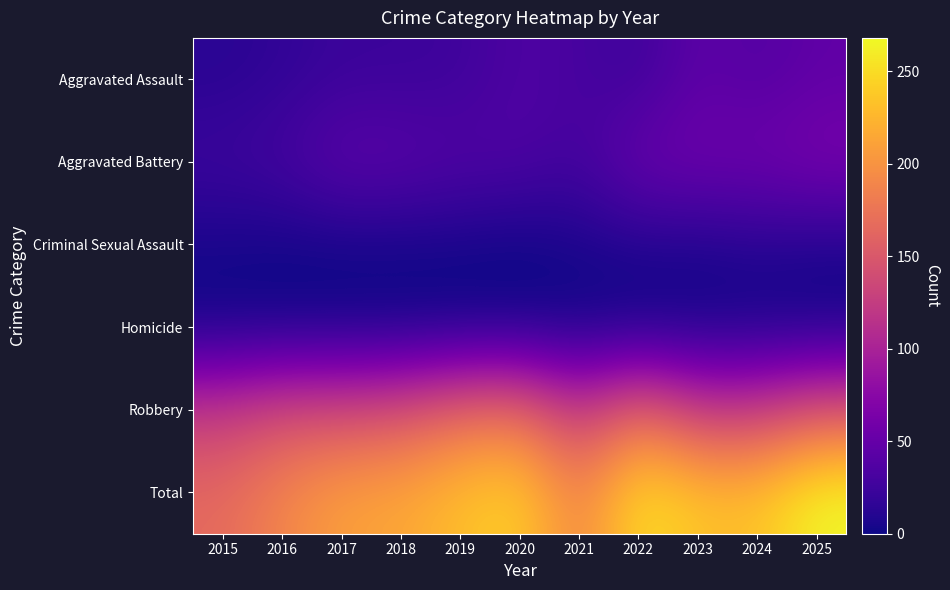

What is the difference between the highest and lowest values at 2025?

267